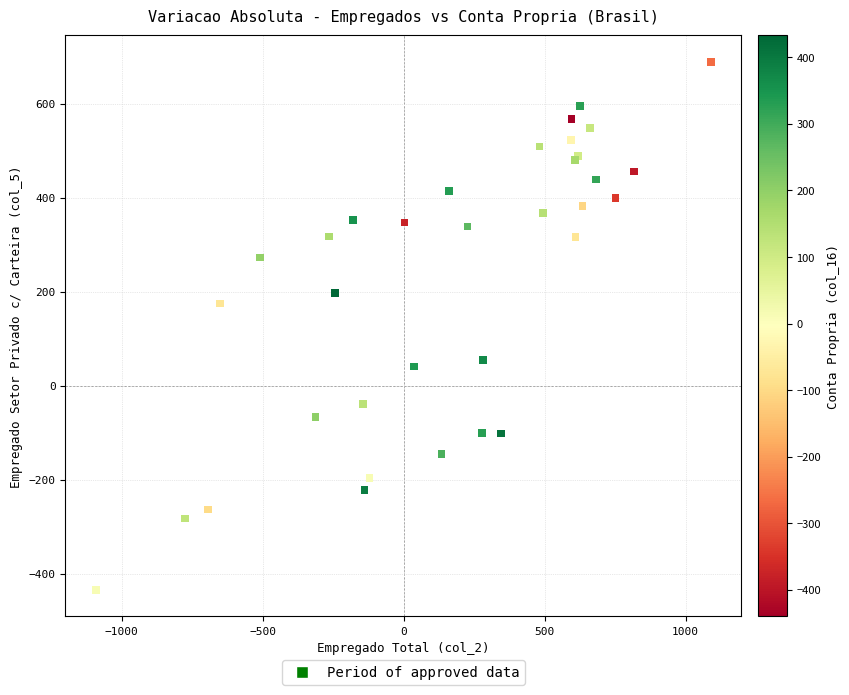

What Y value in the scatter plot is closest to 127?

175